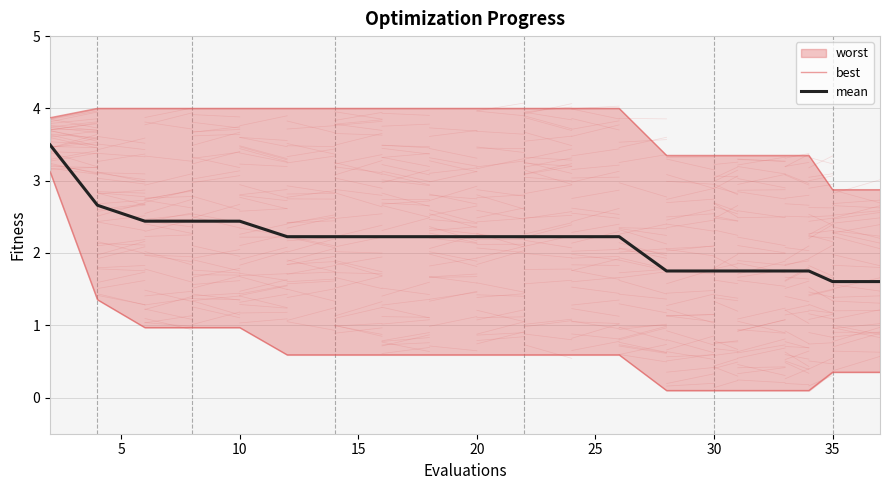

What is the minimum value for mean?

1.6